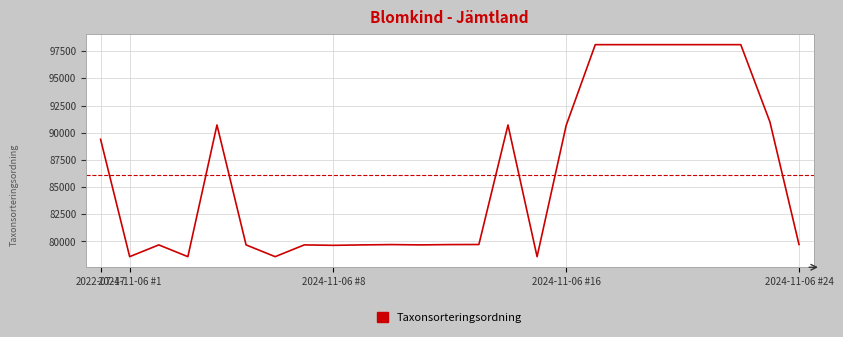

What is the greatest value displayed?

98095